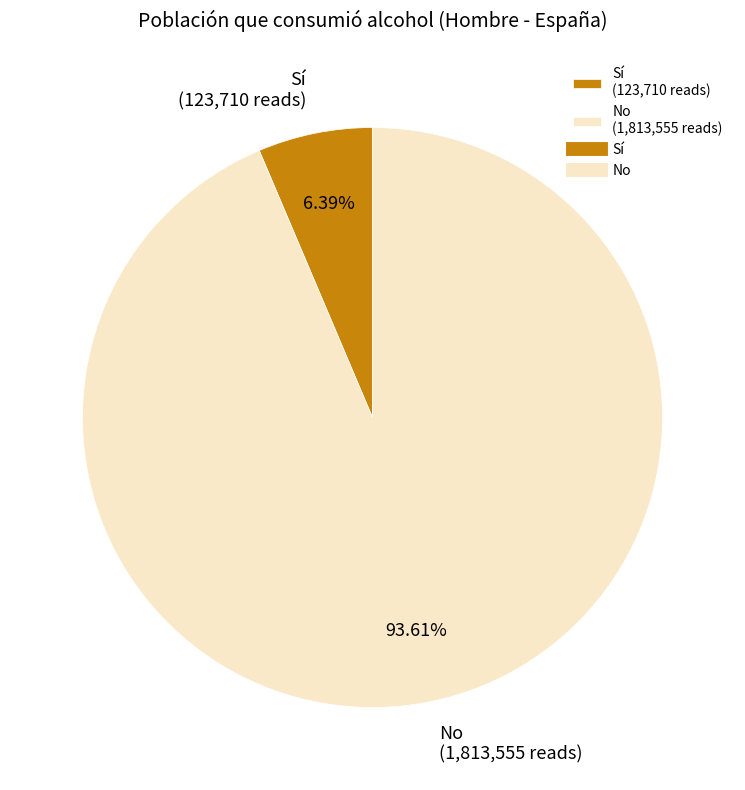

What is the smallest slice in the pie chart?

Sí